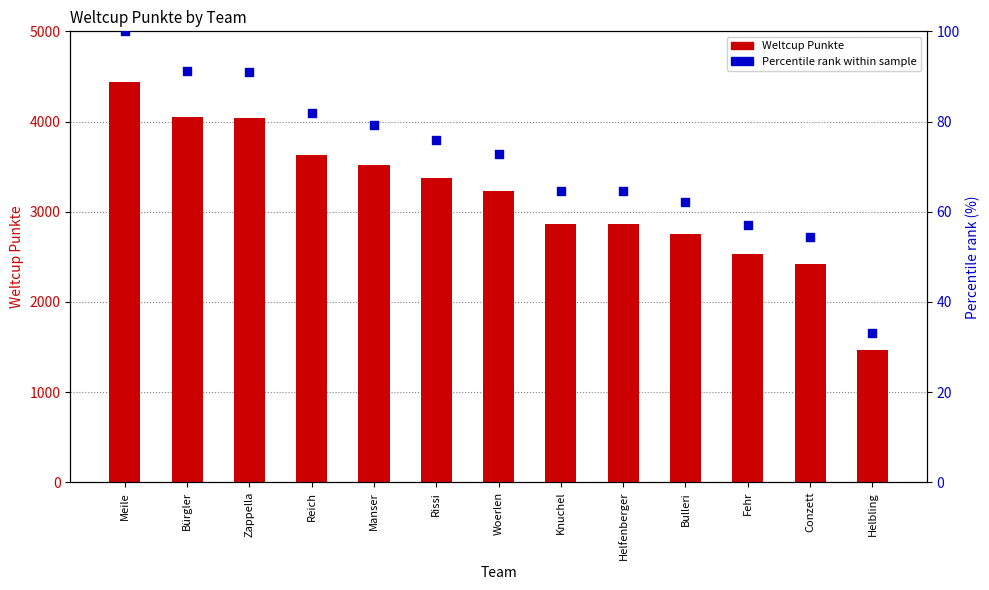

At which category is the sum across all series the highest?

Meile